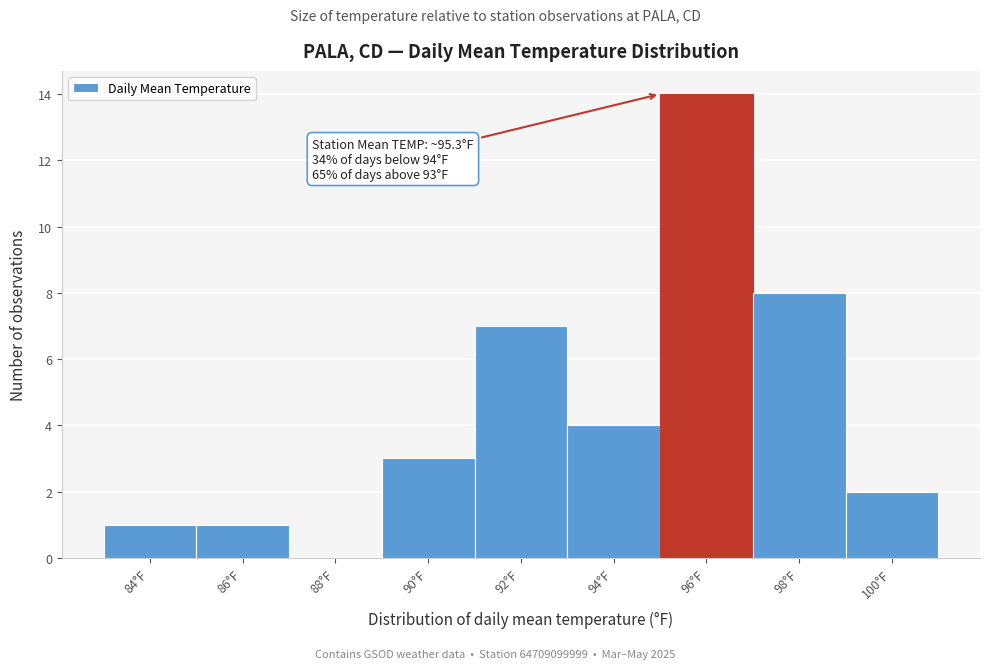

Which range on the x-axis has the tallest bar?

95 to 97